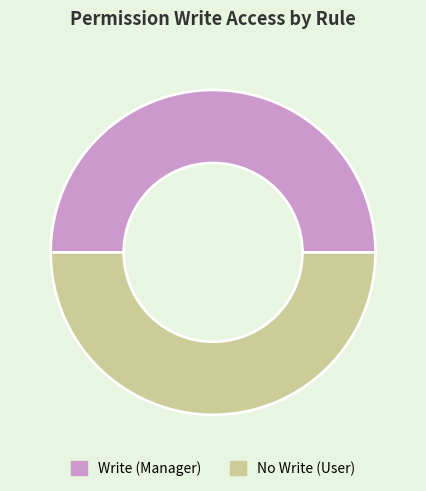

Combined, do No Write (User) and Write (Manager) account for over 50%?

Yes